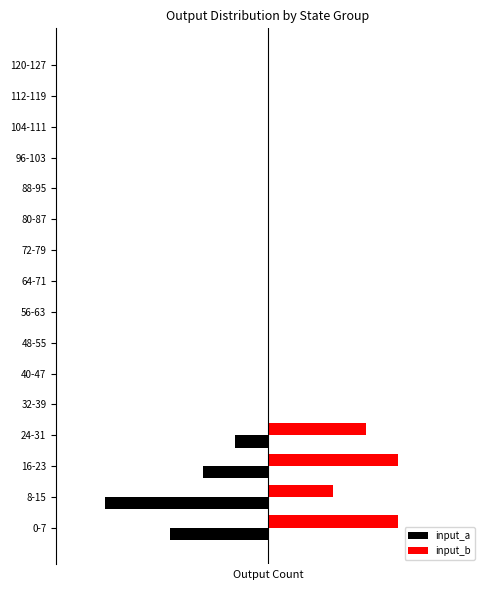

What are all the series names shown in the legend?

input_a, input_b